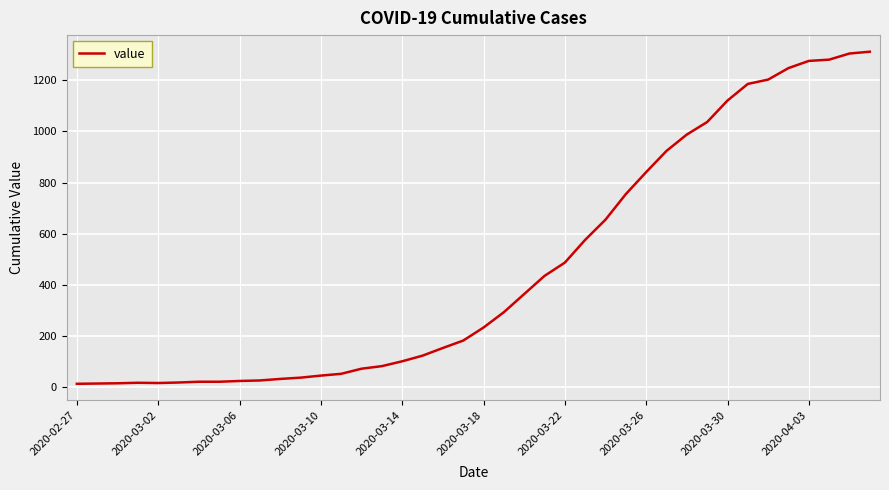

What is the sum of all values?

18584